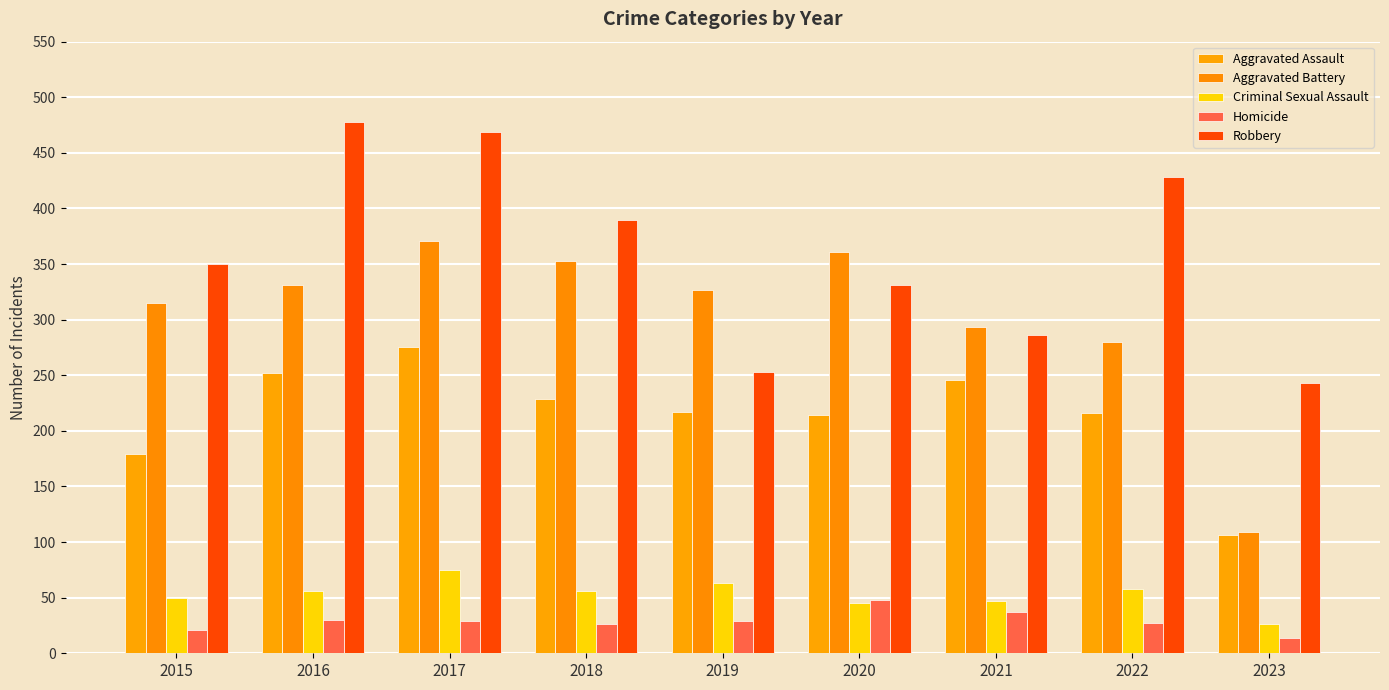

True or false: Homicide has a value of 48 at 2020.

True